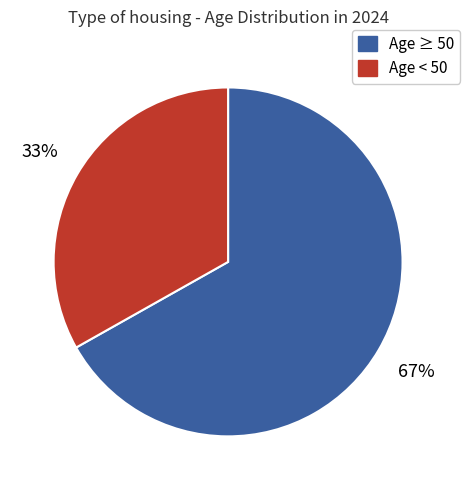

To the nearest percent, what is the average slice percentage?

50%